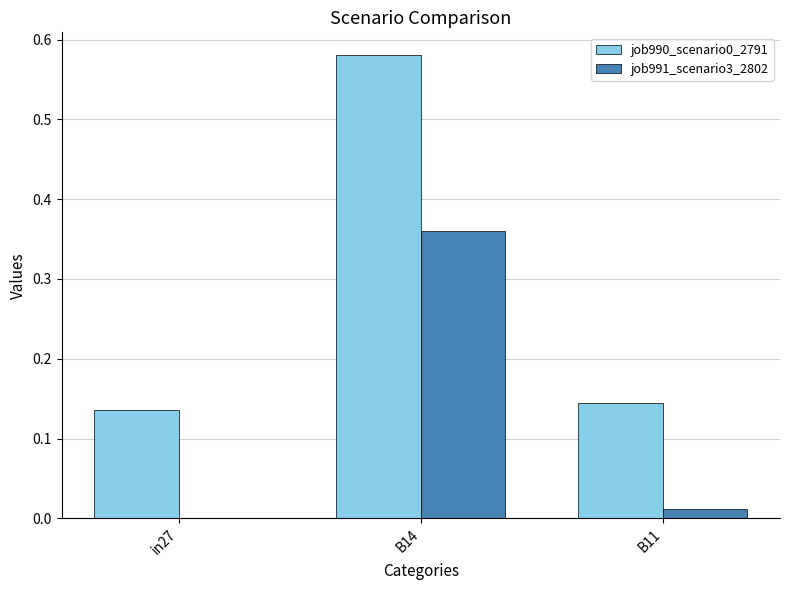

What is the sum of all job990_scenario0_2791 values?

0.9